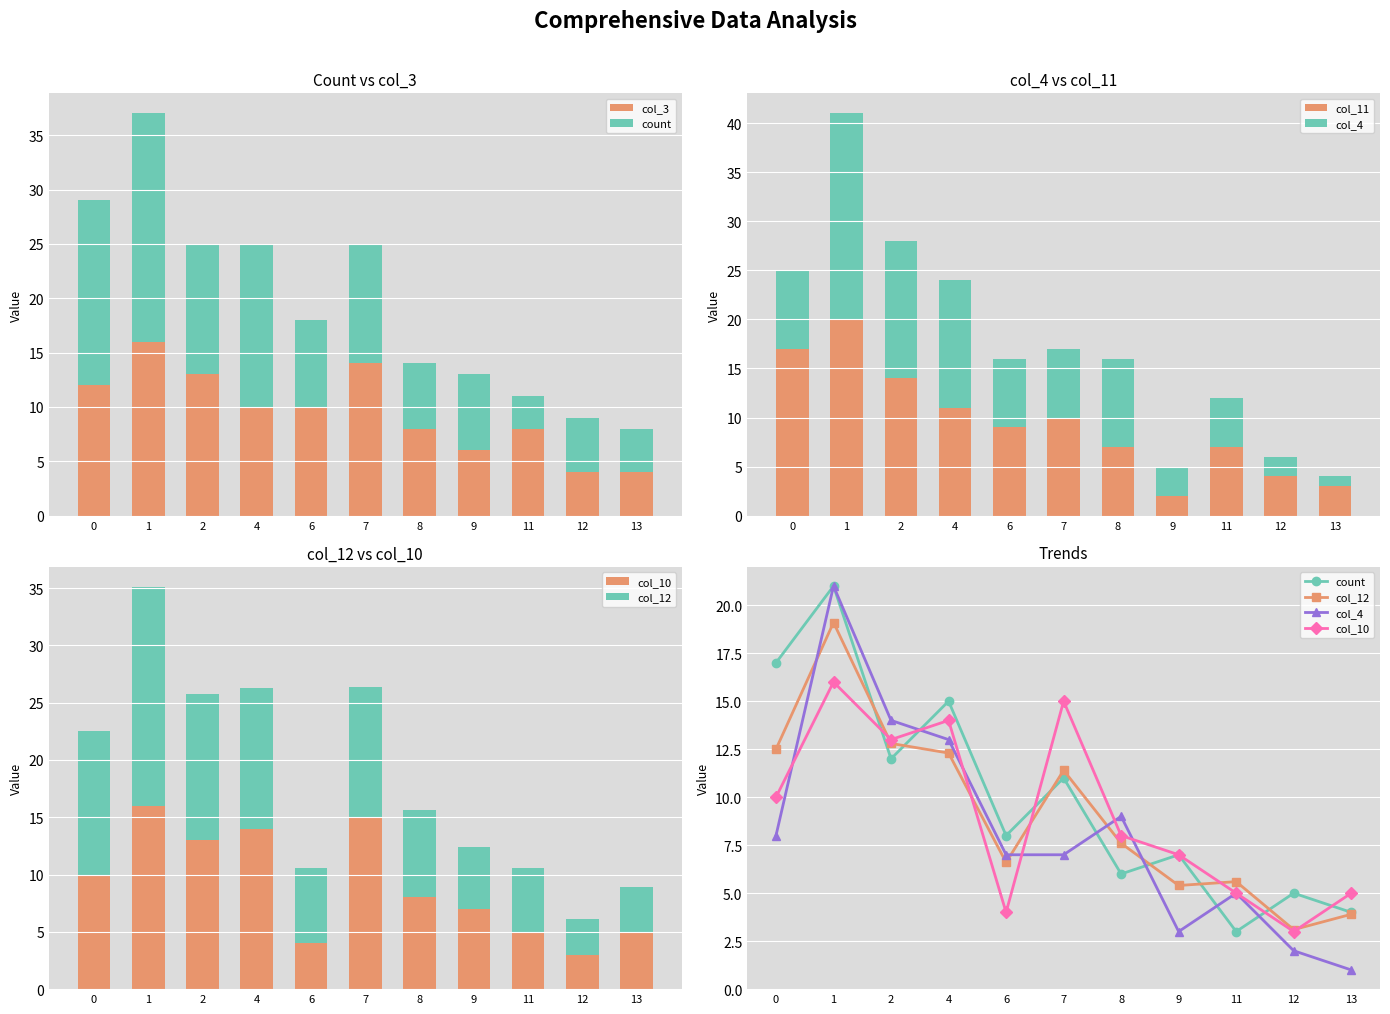

Reading left to right, extract all data points from this chart.

col_3: 12.0	16.0	13.0	10.0	10.0	14.0	8.0	6.0	8.0	4.0	4.0
count: 17.0	21.0	12.0	15.0	8.0	11.0	6.0	7.0	3.0	5.0	4.0
col_11: 17.0	20.0	14.0	11.0	9.0	10.0	7.0	2.0	7.0	4.0	3.0
col_4: 8.0	21.0	14.0	13.0	7.0	7.0	9.0	3.0	5.0	2.0	1.0
col_10: 10.0	16.0	13.0	14.0	4.0	15.0	8.0	7.0	5.0	3.0	5.0
col_12: 12.5	19.1	12.8	12.3	6.6	11.4	7.6	5.4	5.6	3.1	3.9